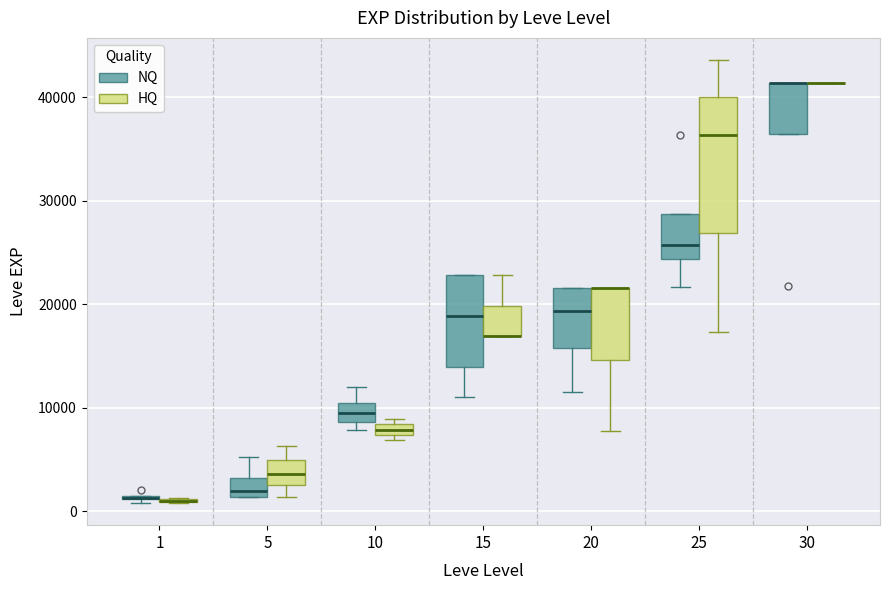

Where is the lower edge of the box for 15 (NQ) on the y-axis? The values are not printed on the chart, so give them approximately, as read against the axis.

14000